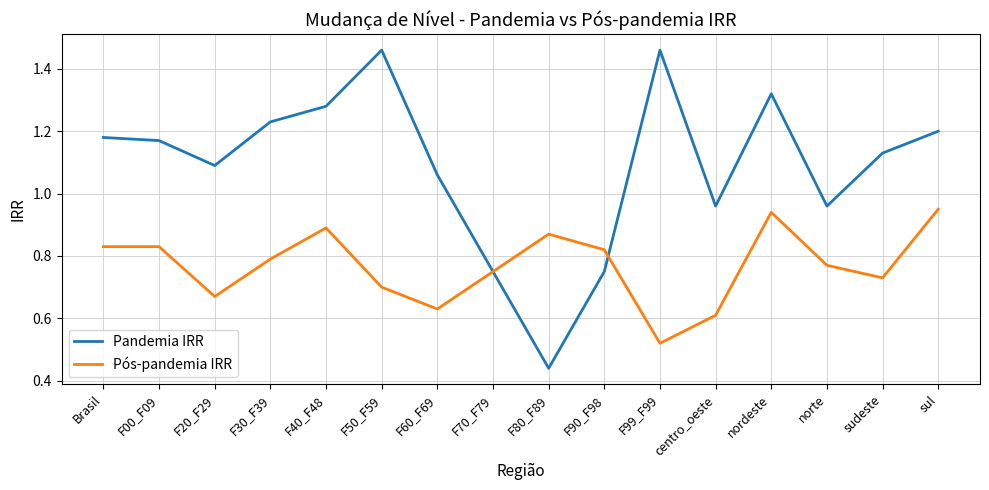

Where is Pós-pandemia IRR nearest to the value 0?

F99_F99